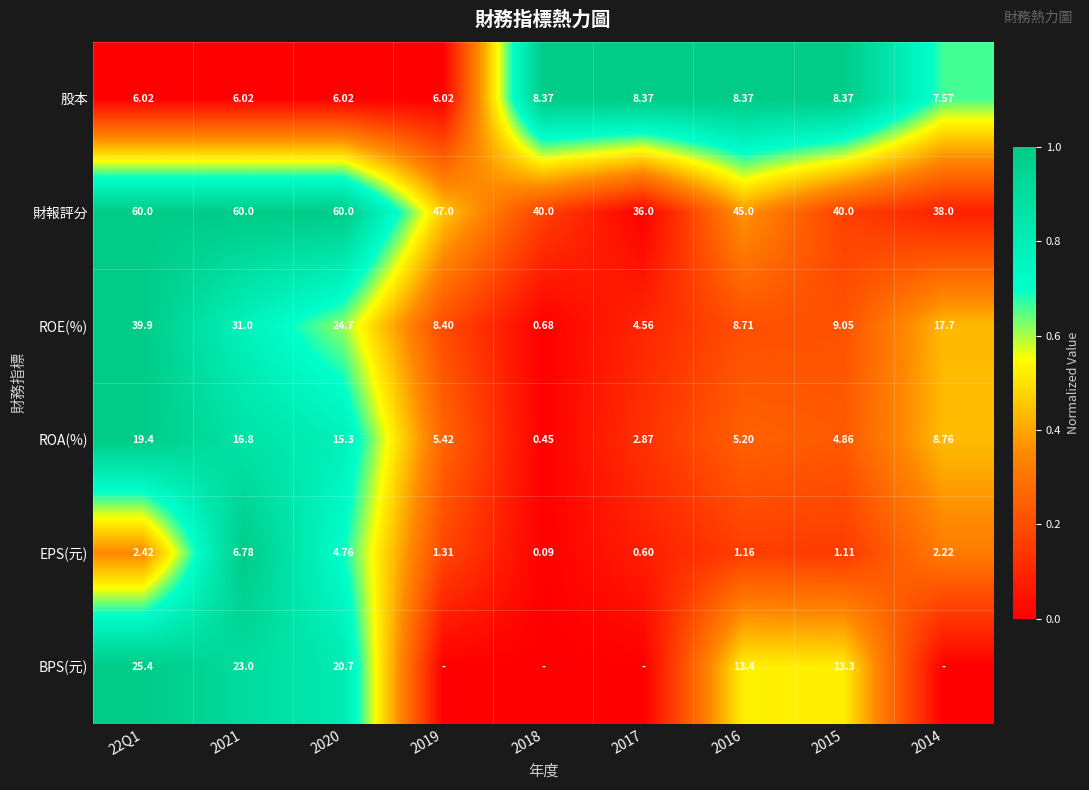

At 2020, list the series in order from smallest to largest.

EPS(元), 股本, ROA(%), BPS(元), ROE(%), 財報評分